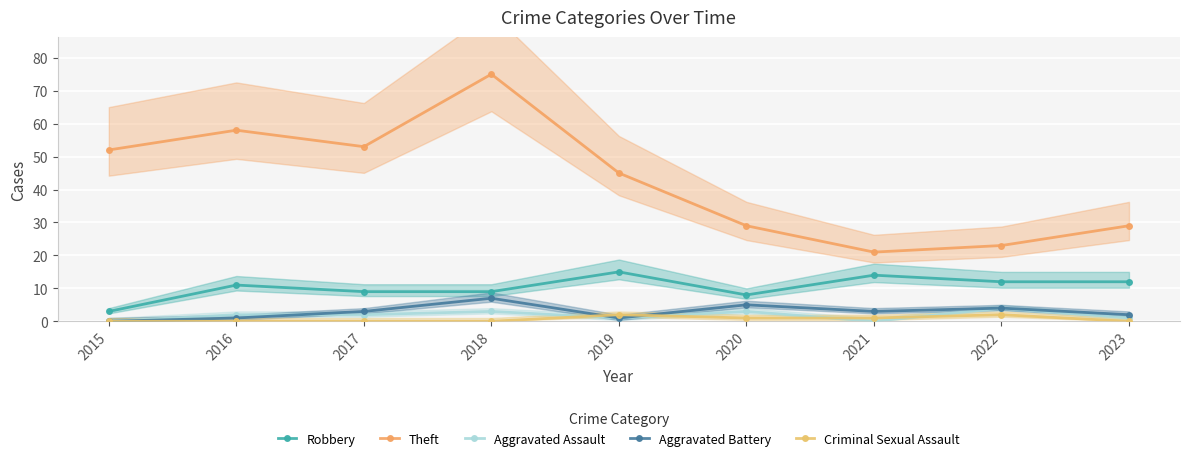

How many categories are shown in the chart?

9